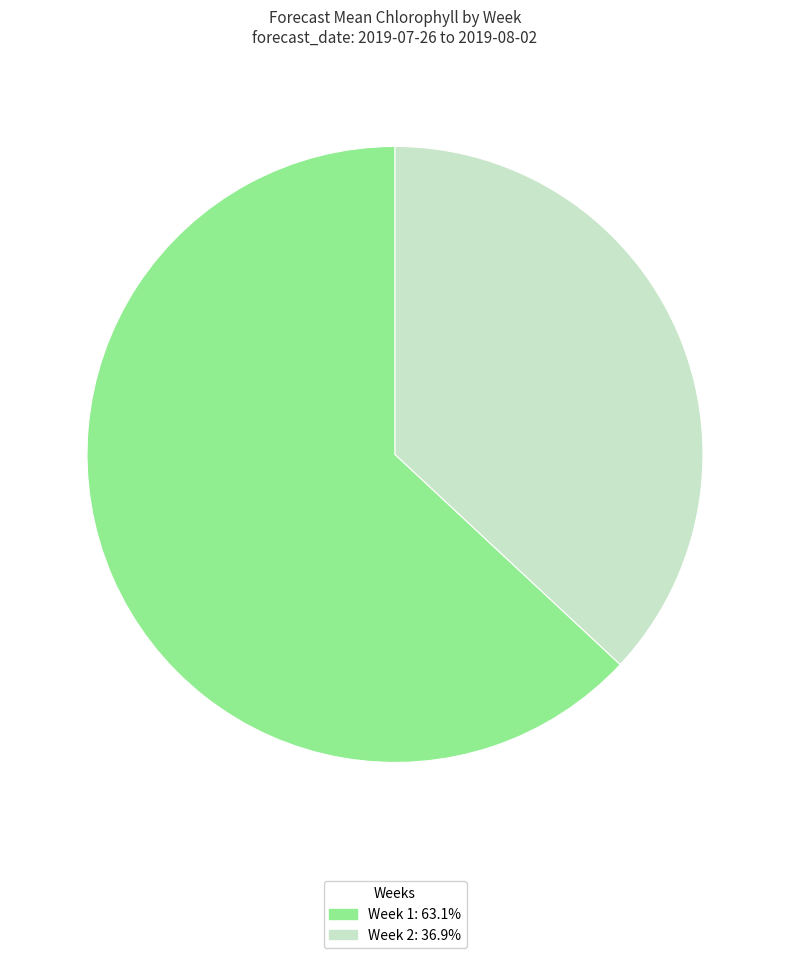

Is there any slice that represents more than half of the pie?

Yes